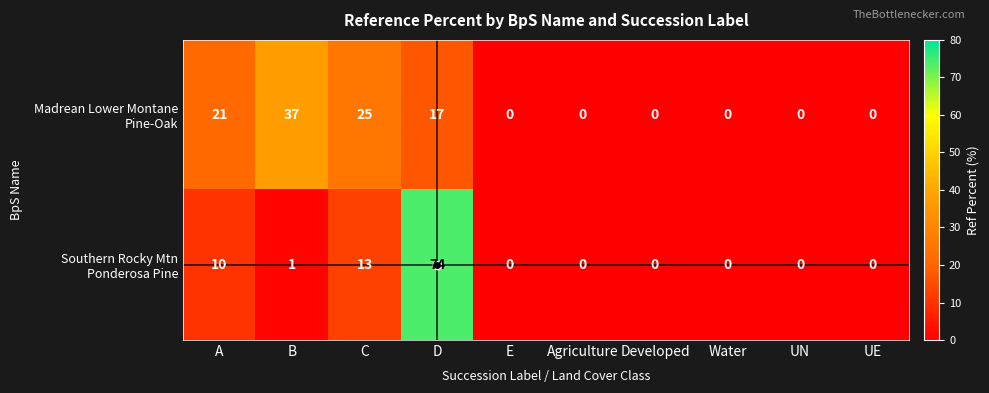

At which category is the sum across all series the highest?

D